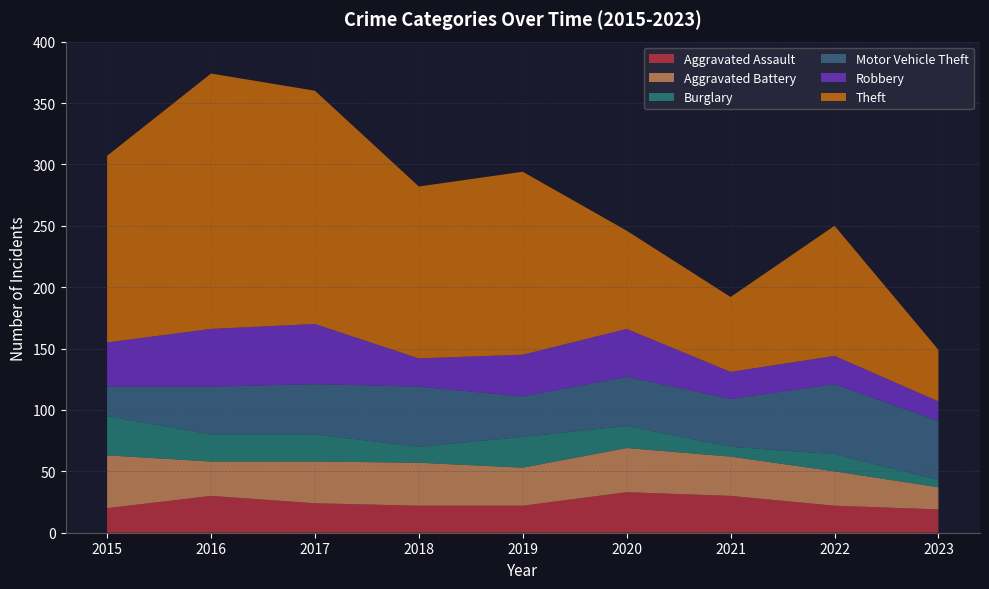

Reading left to right, extract all data points from this chart.

Aggravated Assault: 2015=20	2016=30	2017=24	2018=22	2019=22	2020=33	2021=30	2022=22	2023=19
Aggravated Battery: 2015=43	2016=28	2017=34	2018=35	2019=31	2020=36	2021=32	2022=28	2023=18
Burglary: 2015=32	2016=22	2017=22	2018=13	2019=25	2020=18	2021=8	2022=14	2023=6
Motor Vehicle Theft: 2015=24	2016=39	2017=41	2018=49	2019=33	2020=40	2021=39	2022=57	2023=48
Robbery: 2015=36	2016=47	2017=49	2018=23	2019=34	2020=39	2021=22	2022=23	2023=16
Theft: 2015=152	2016=208	2017=190	2018=140	2019=149	2020=80	2021=61	2022=106	2023=42